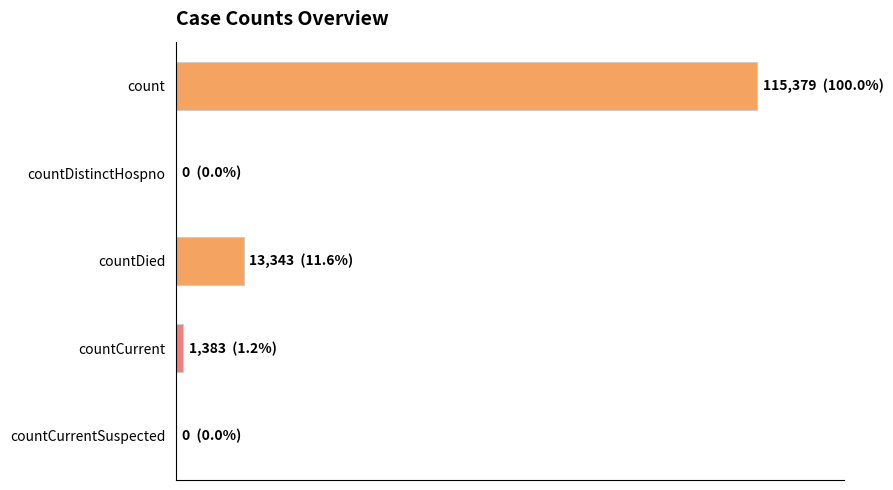

Are the bars horizontal?

Yes